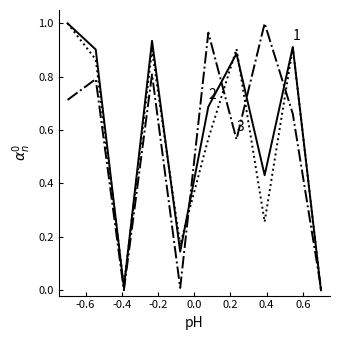

Is this an area chart (filled region under the line)?

No